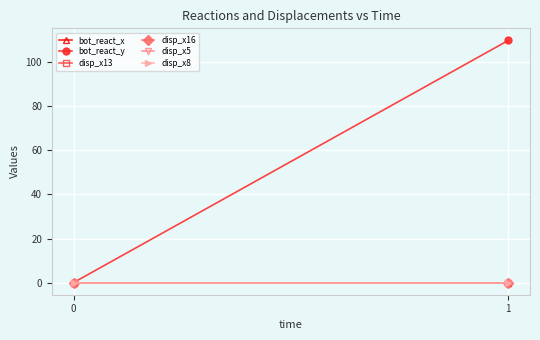

The value of bot_react_y at 0 is 54.3. True or false?

False